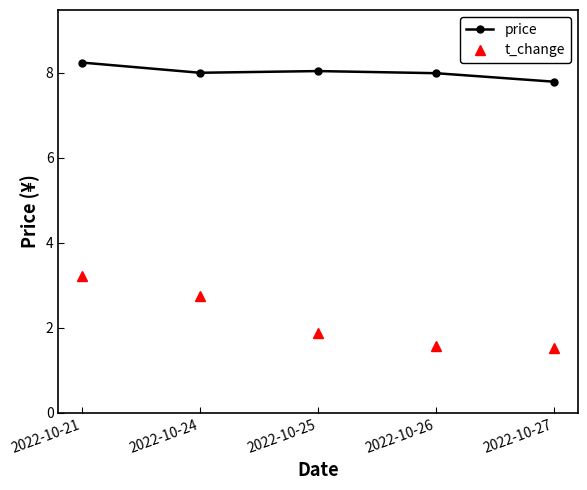

At which label is t_change closest to 2?

2022-10-25